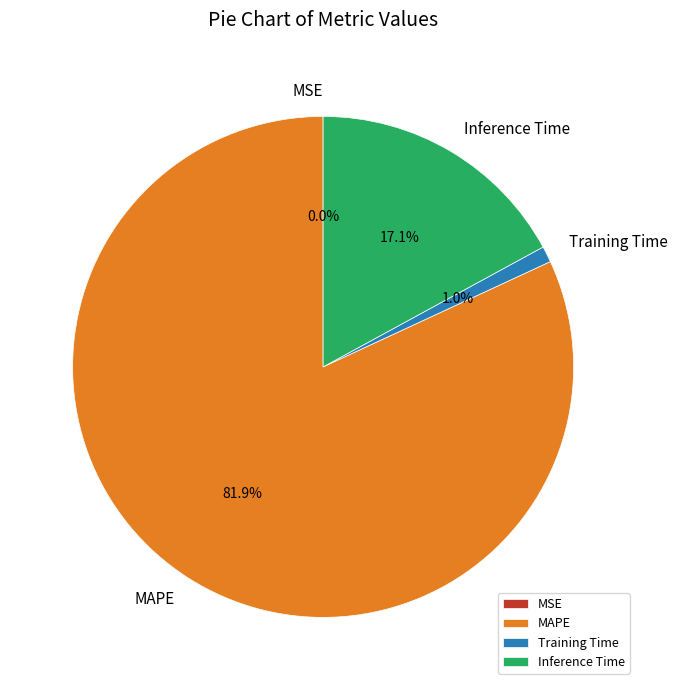

Is there a majority slice in this chart?

Yes